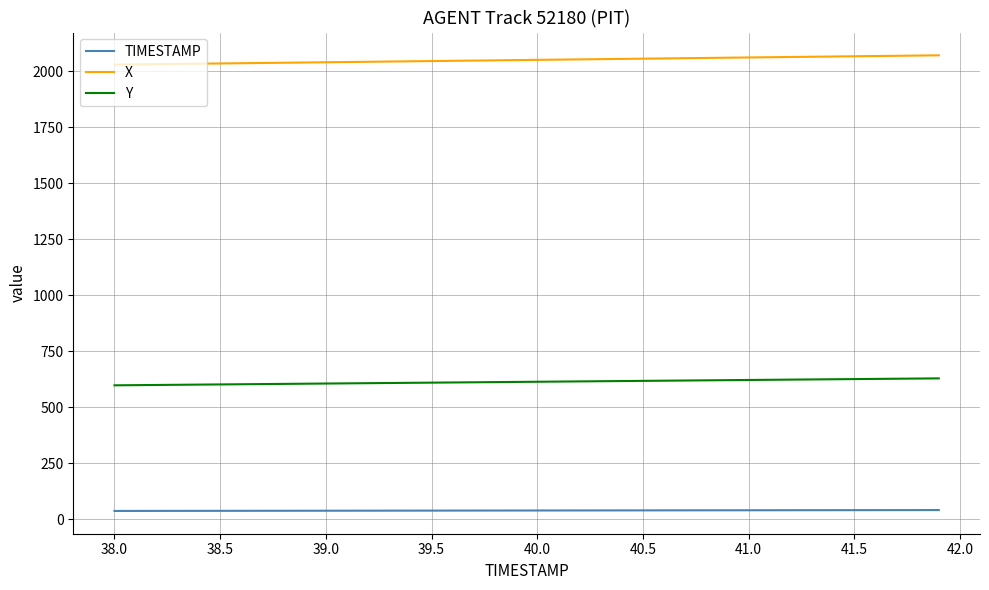

Which series has the widest spread of values?

X